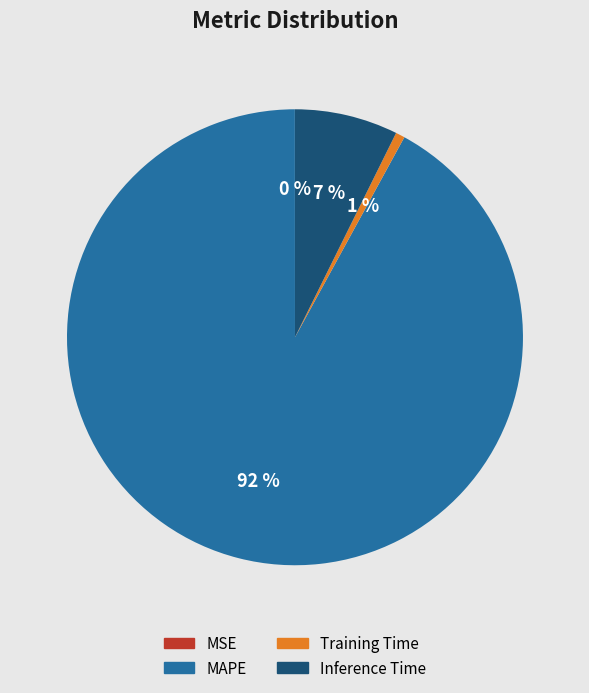

To the nearest percent, what is the average slice percentage?

25%